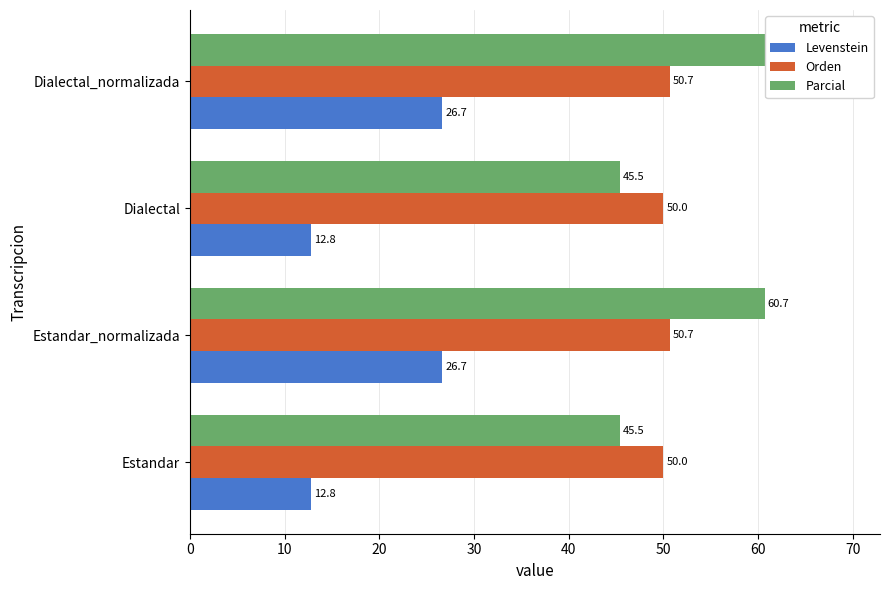

At Estandar_normalizada, list the series in order from largest to smallest.

Parcial, Orden, Levenstein